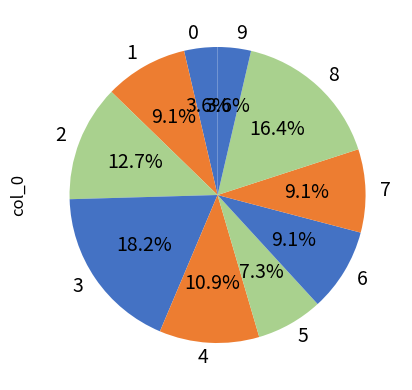

To the nearest percent, what portion does 4 represent?

11%